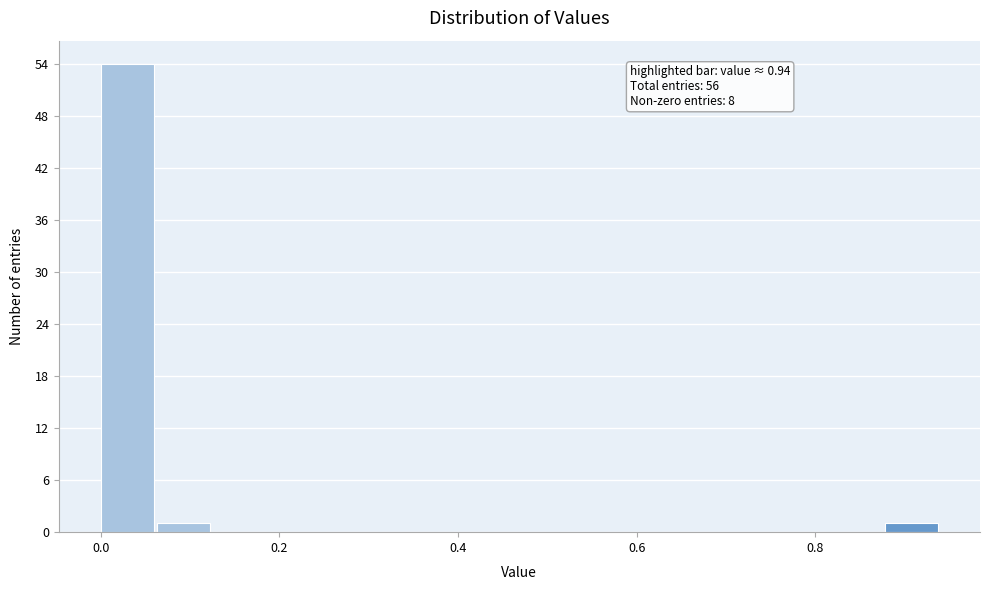

Around what value on the x-axis is the tallest bar? Give the approximate position of its centre, as read against the axis.

0.02